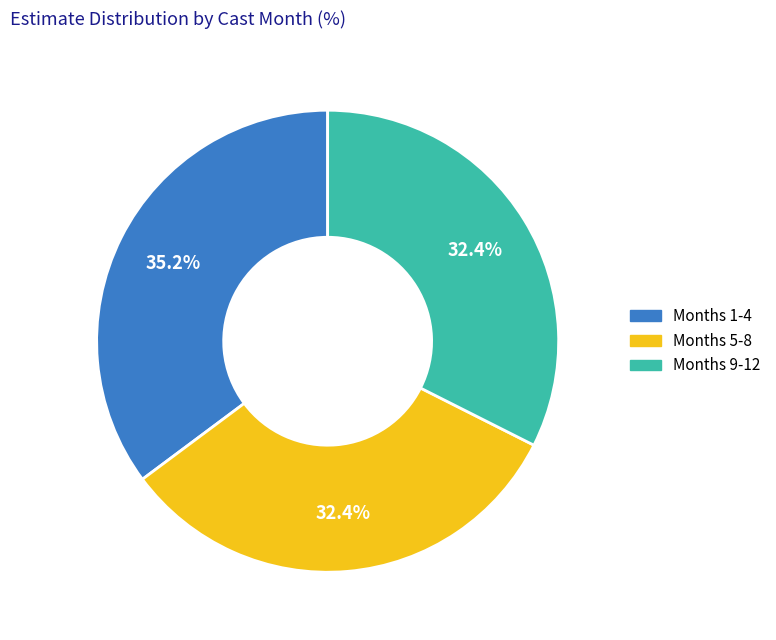

Is there a majority slice in this chart?

No